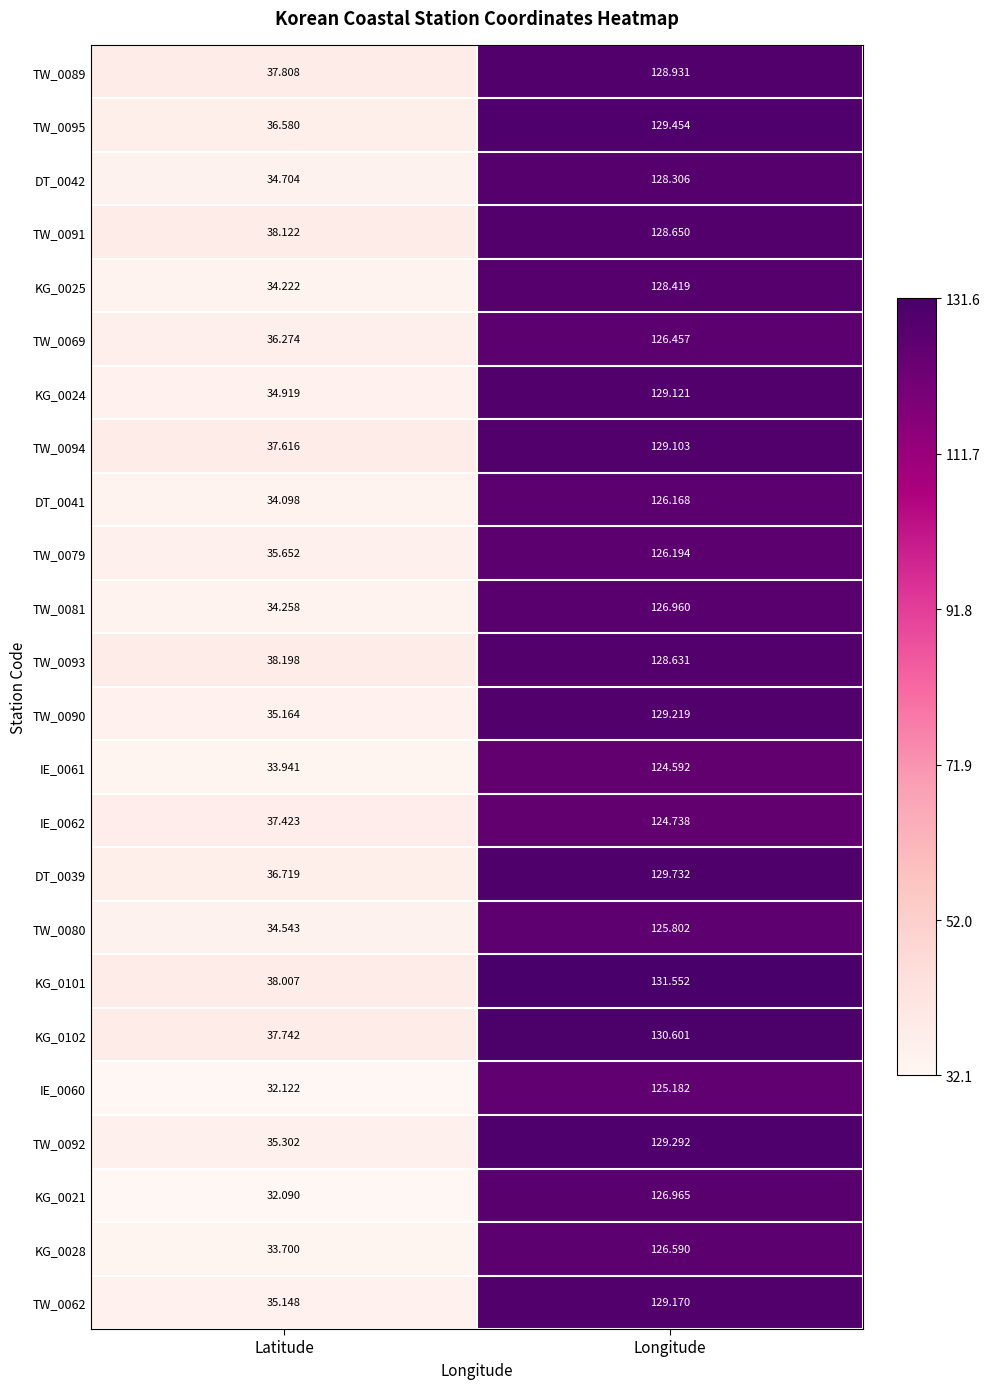

Is the value of TW_0079 at Latitude greater than the value of DT_0039 at Longitude?

No